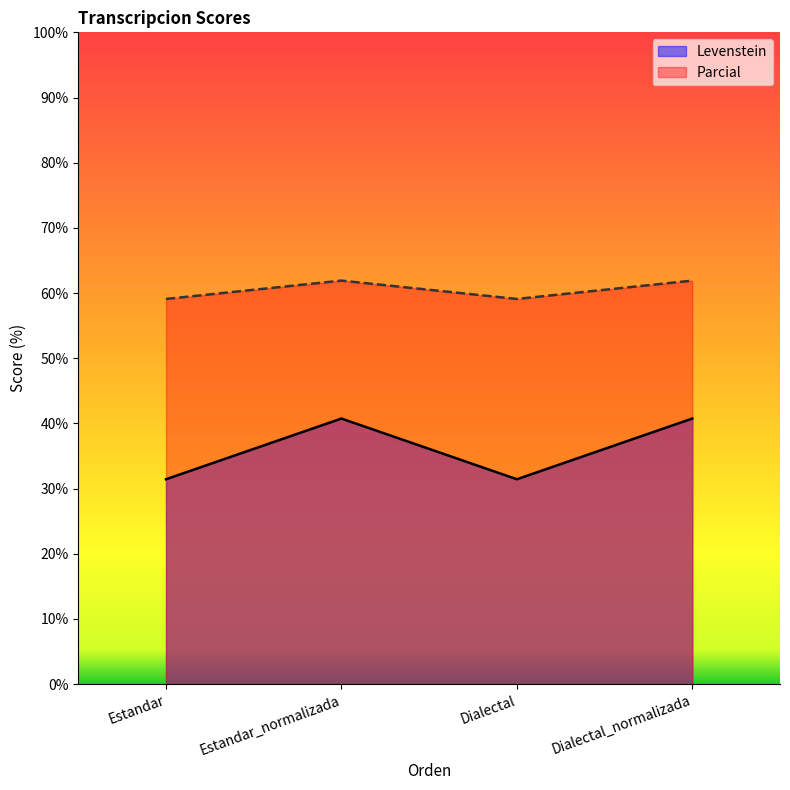

Between Dialectal_normalizada and Dialectal, which is larger?

Dialectal_normalizada